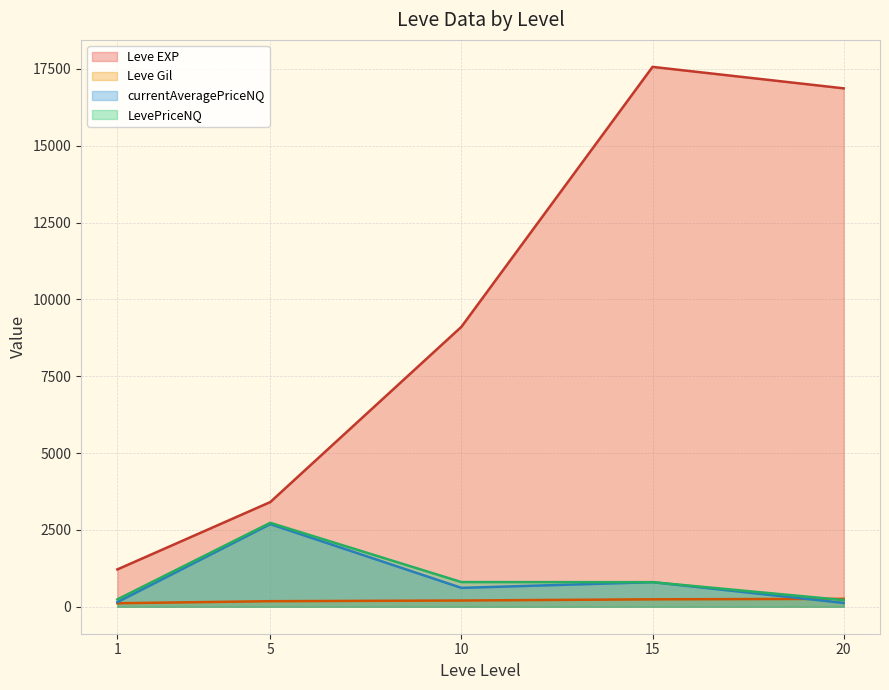

Count the number of categories in the chart.

5